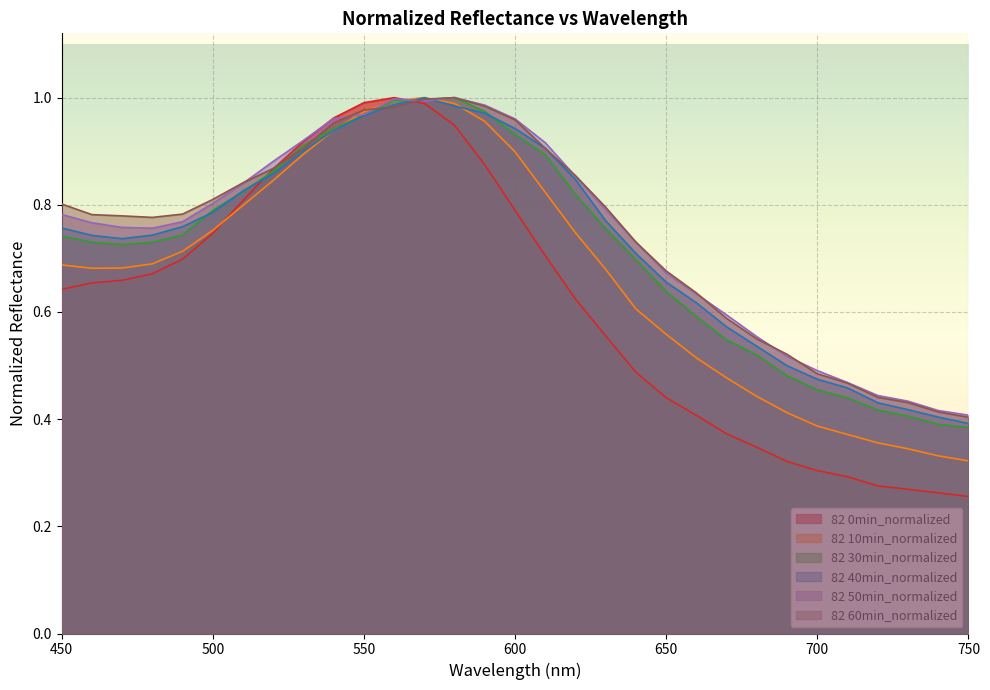

What is the average value of the 82 0min_normalized series?

0.6